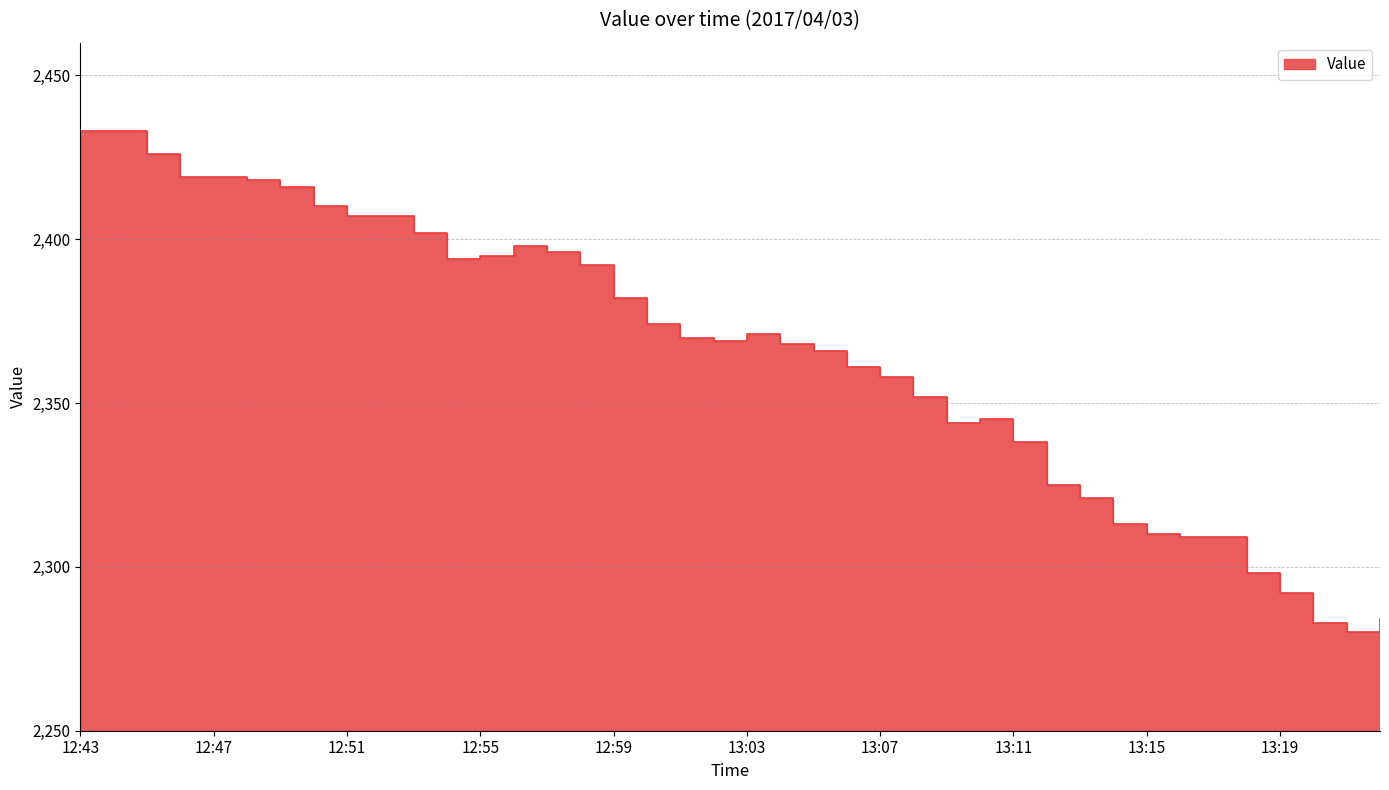

What is the difference between the second highest and second lowest values?

150